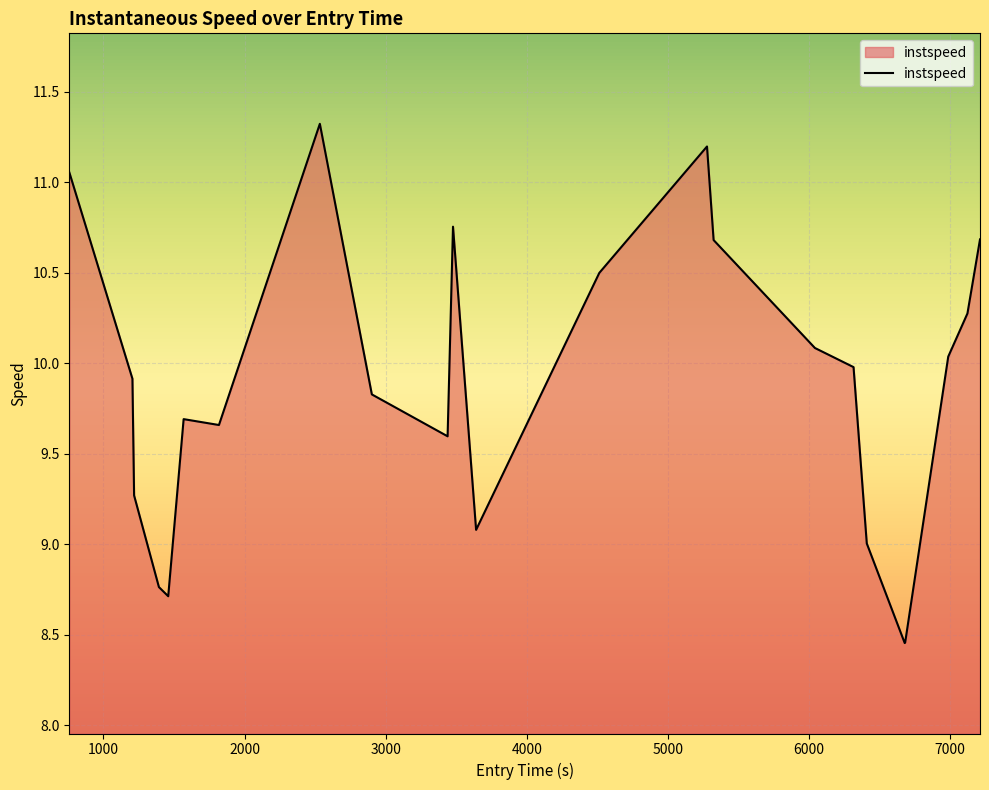

What is the difference between the maximum and minimum values?

2.9